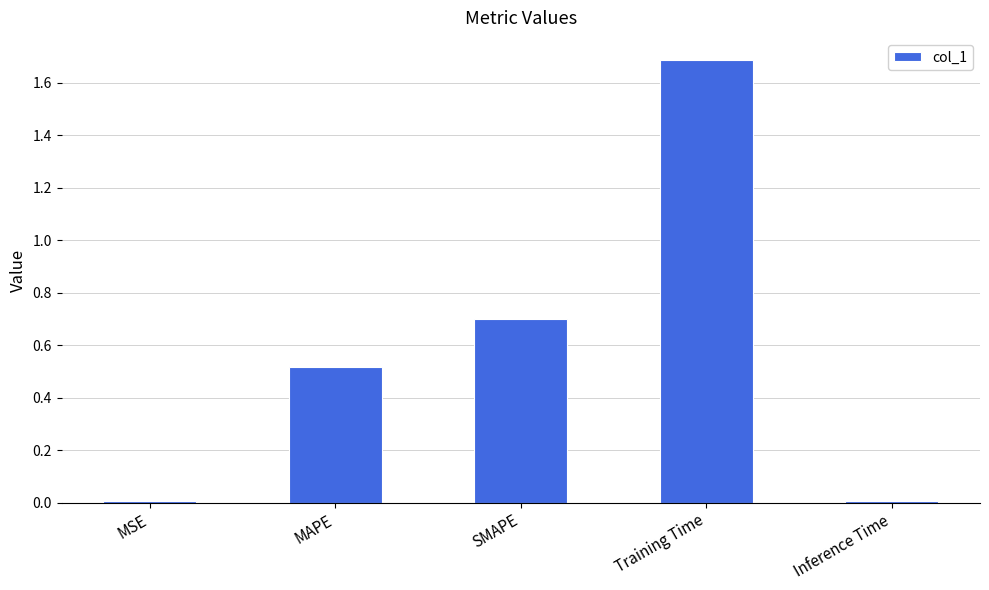

What is the average value?

0.6